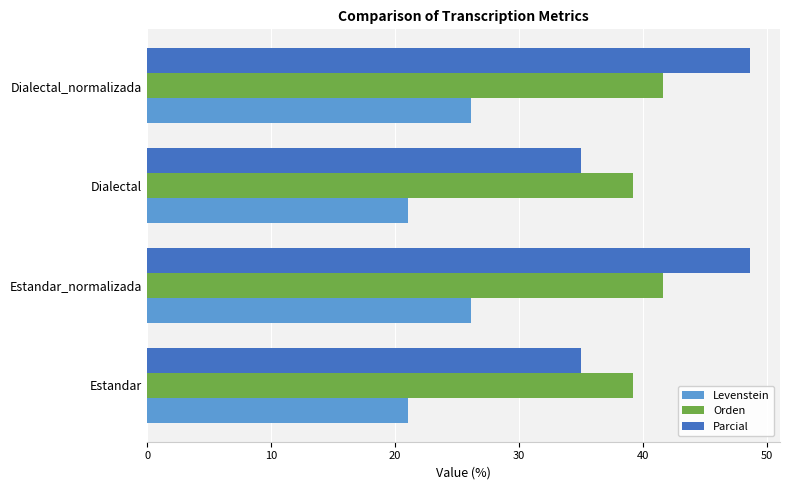

What are all the series names shown in the legend?

Levenstein, Orden, Parcial